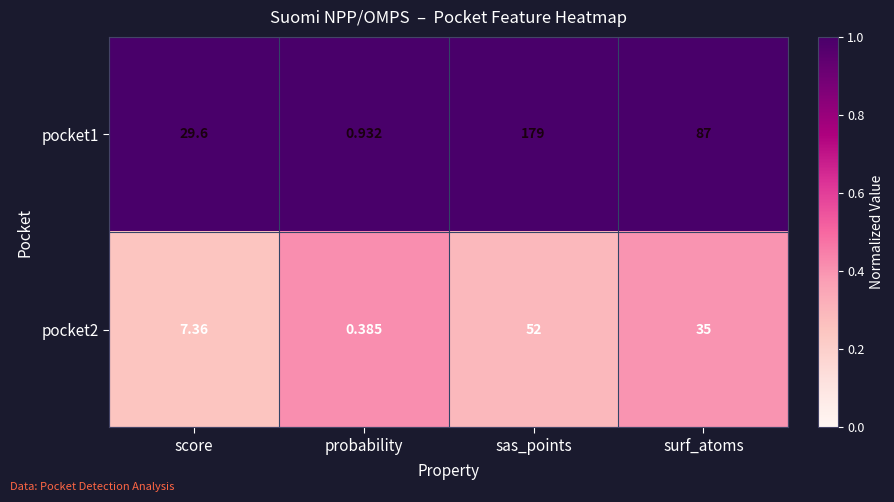

At which category is the sum across all series the highest?

sas_points